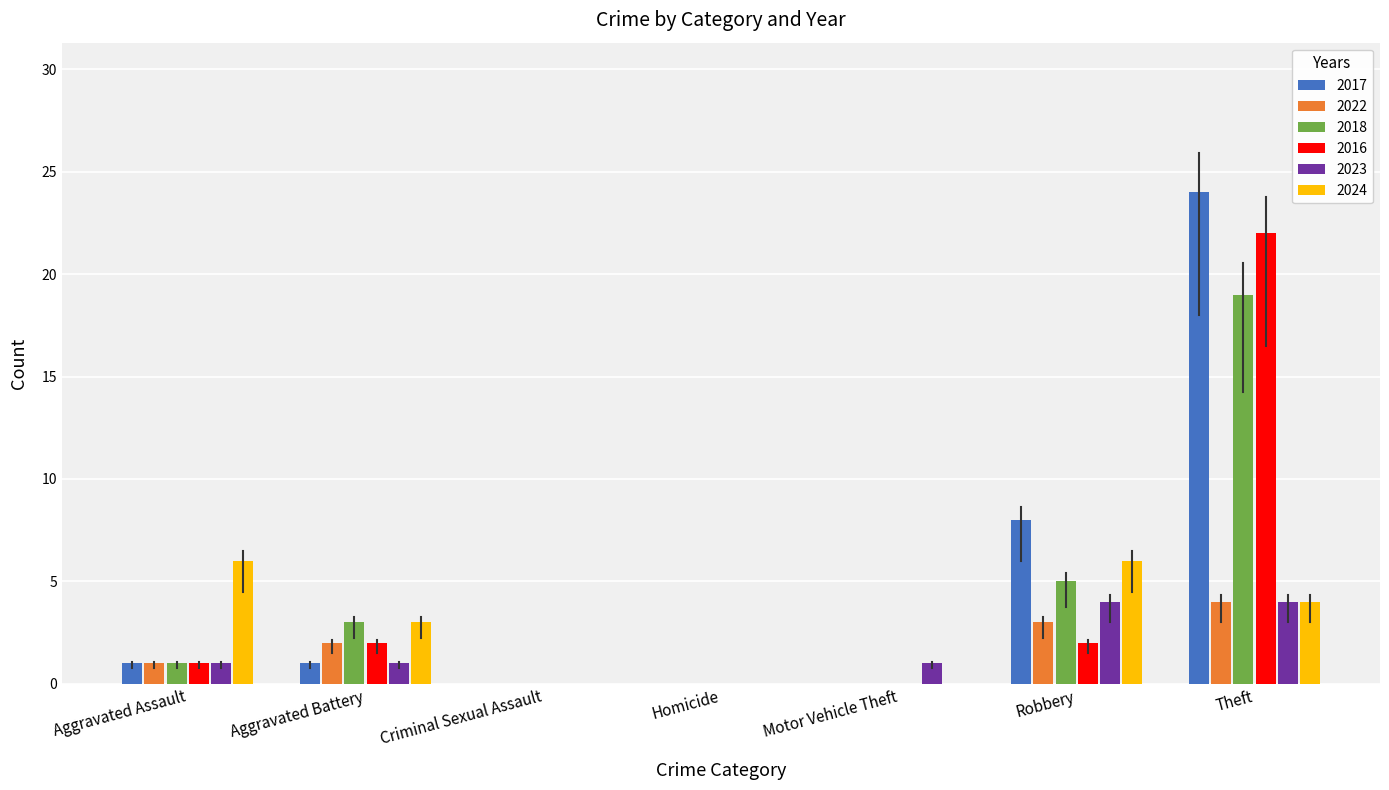

What is the total value across all series at Theft?

77